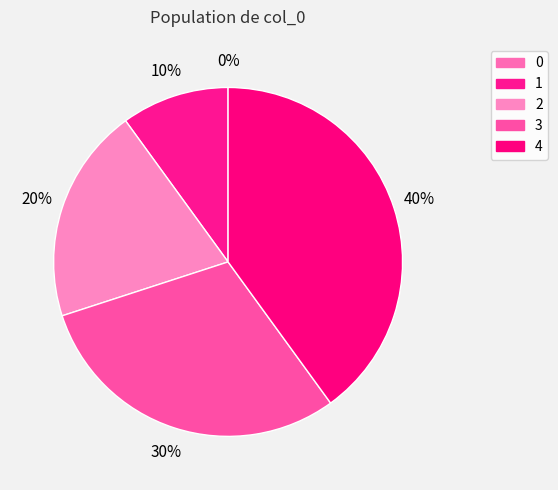

What portion of the pie excludes 1?

90.0%